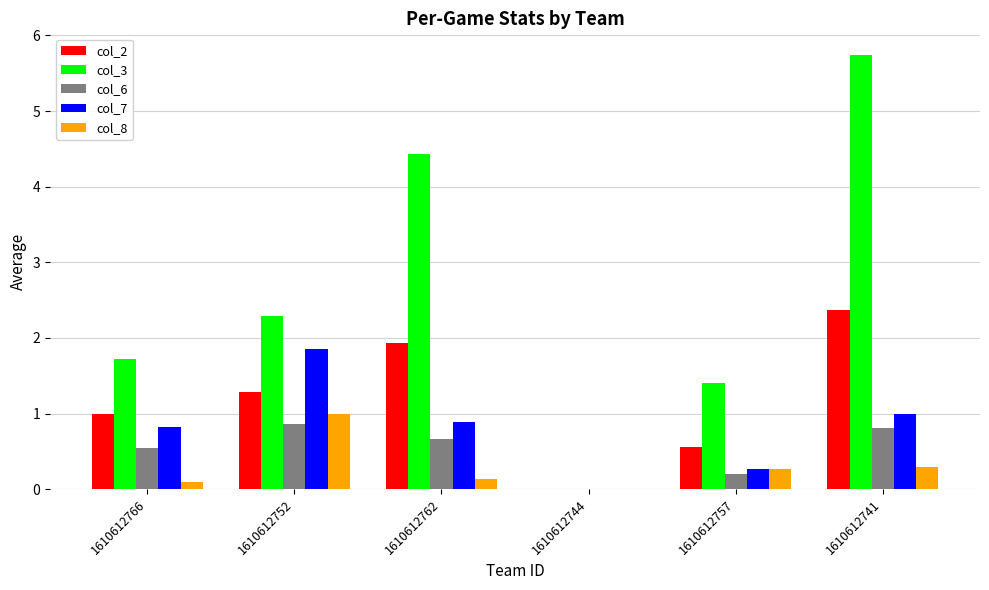

Which series changed the most between 1610612744 and 1610612741?

col_3